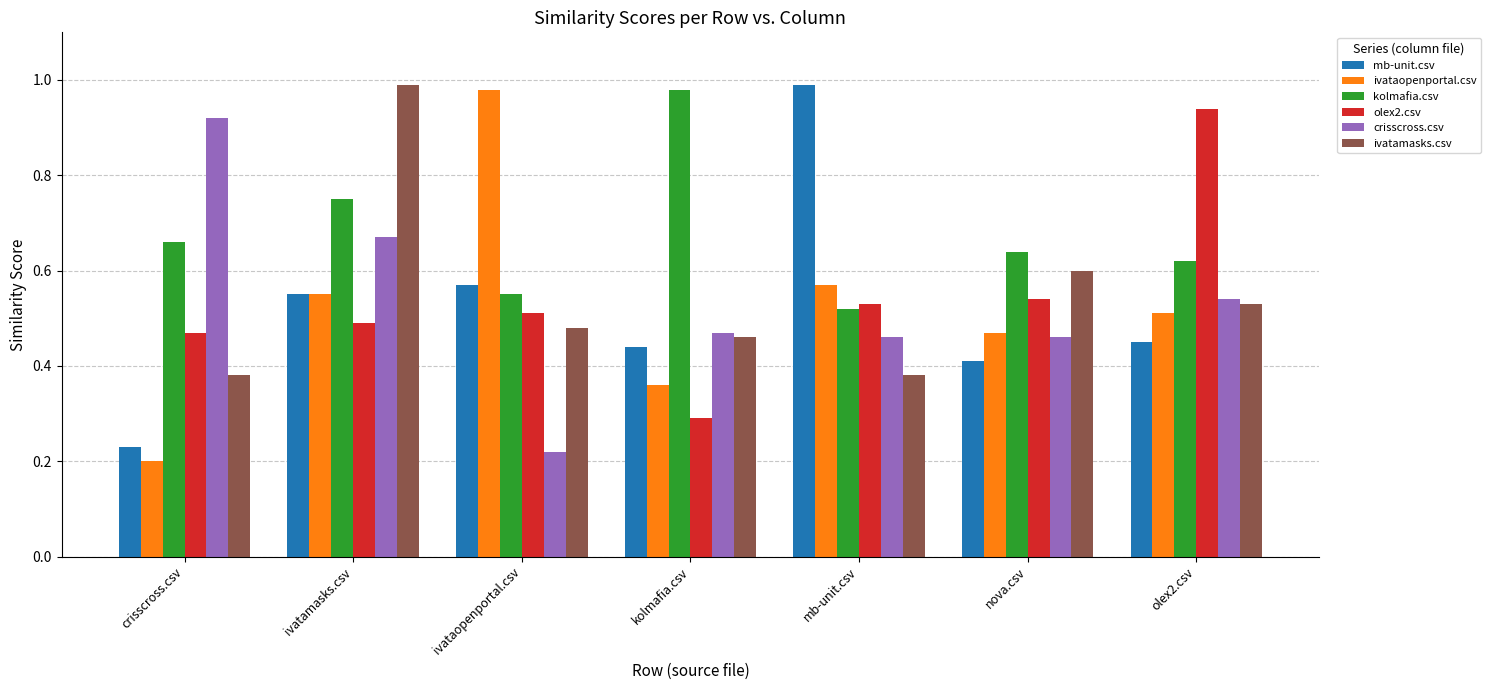

The olex2.csv series shows 0.2 at crisscross.csv. True or false?

False